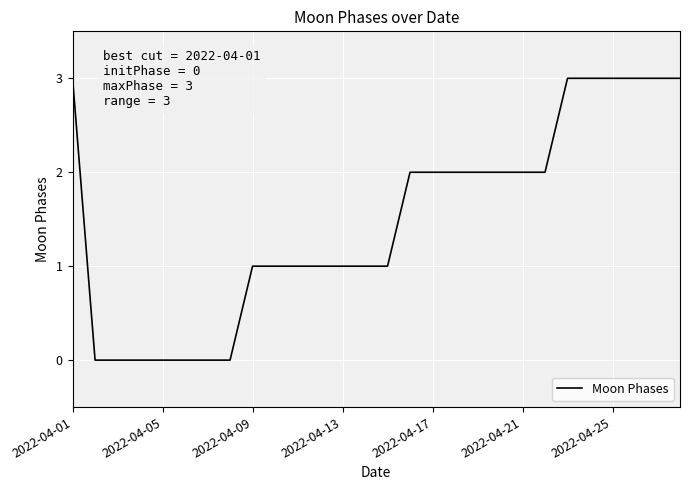

What is the difference between the maximum and minimum values?

3